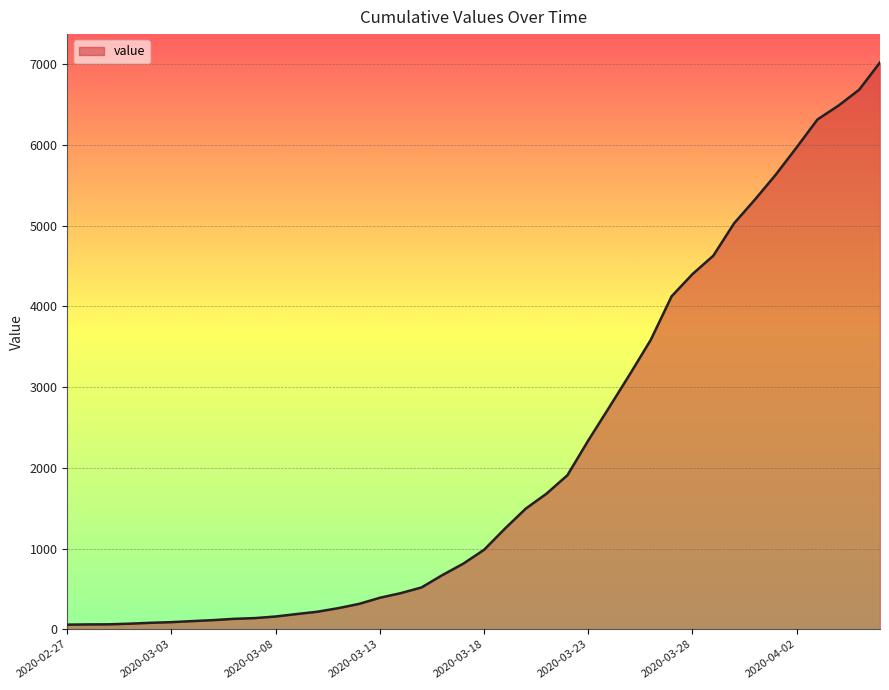

What is the difference between the second highest and minimum values?

6626